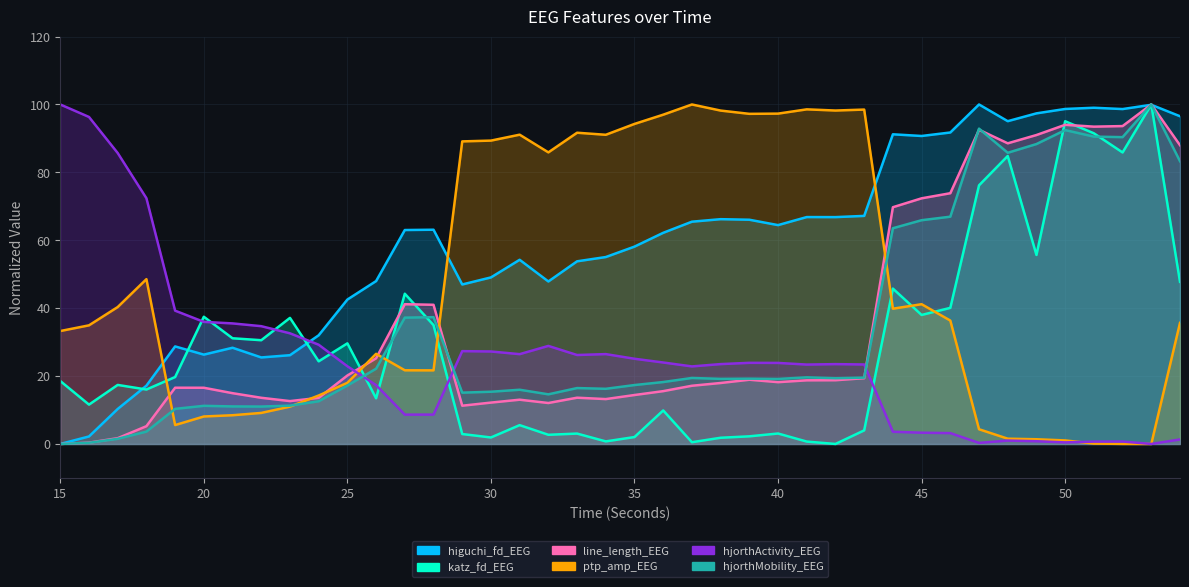

Which series has the largest range (max minus min)?

hjorthActivity_EEG